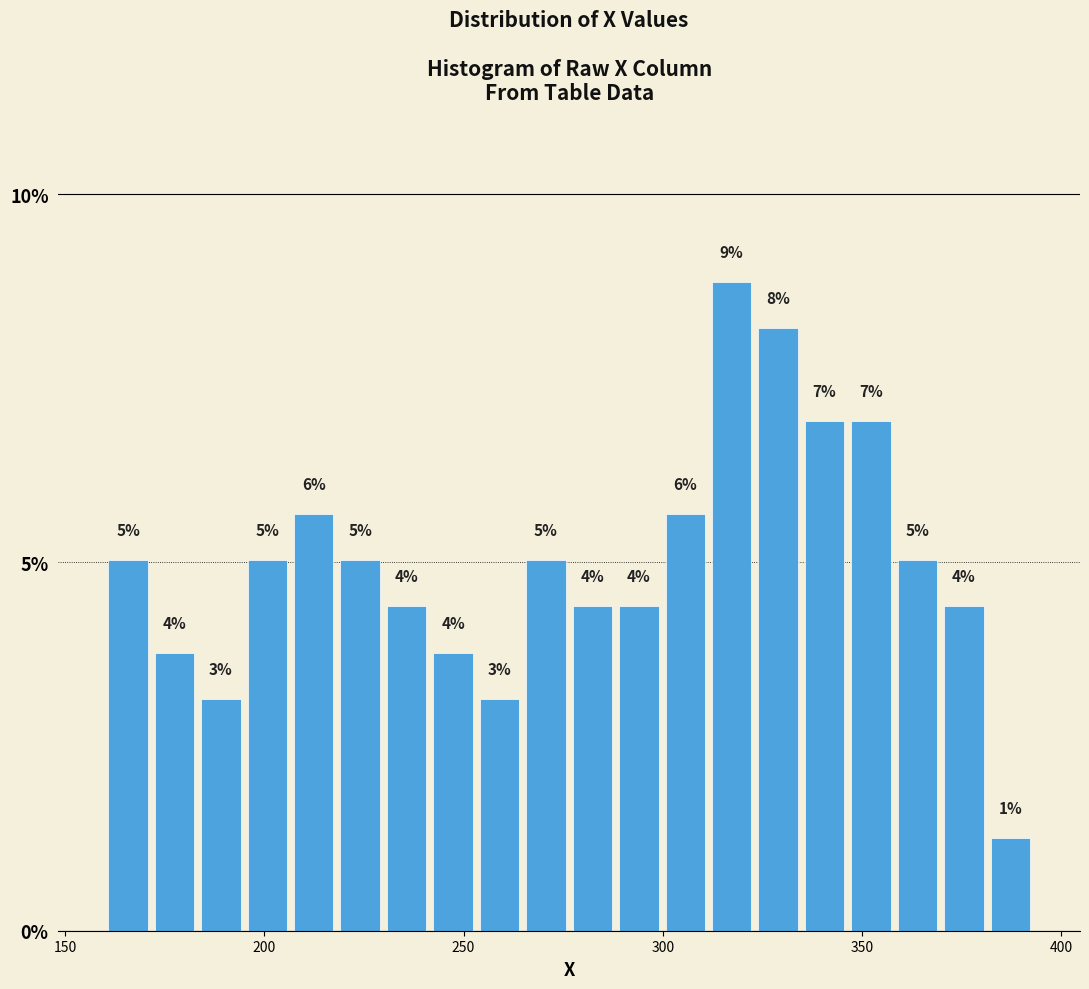

Around what value on the x-axis is the tallest bar? Give the approximate position of its centre, as read against the axis.

315